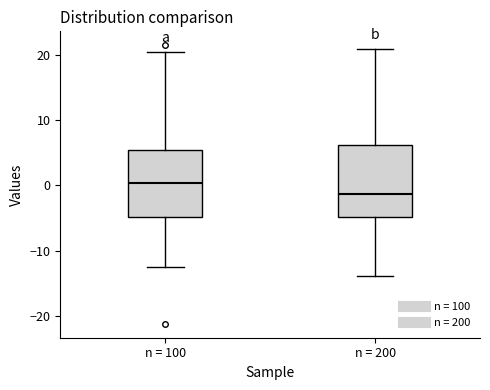

Where is the upper edge of the box for n = 200 on the y-axis? The values are not printed on the chart, so give them approximately, as read against the axis.

6